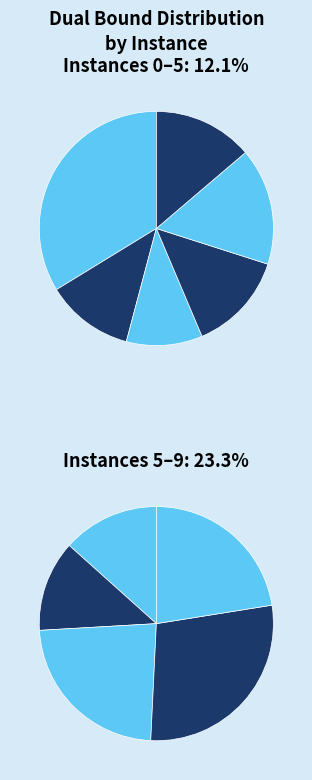

How many segments does this pie chart have?

11